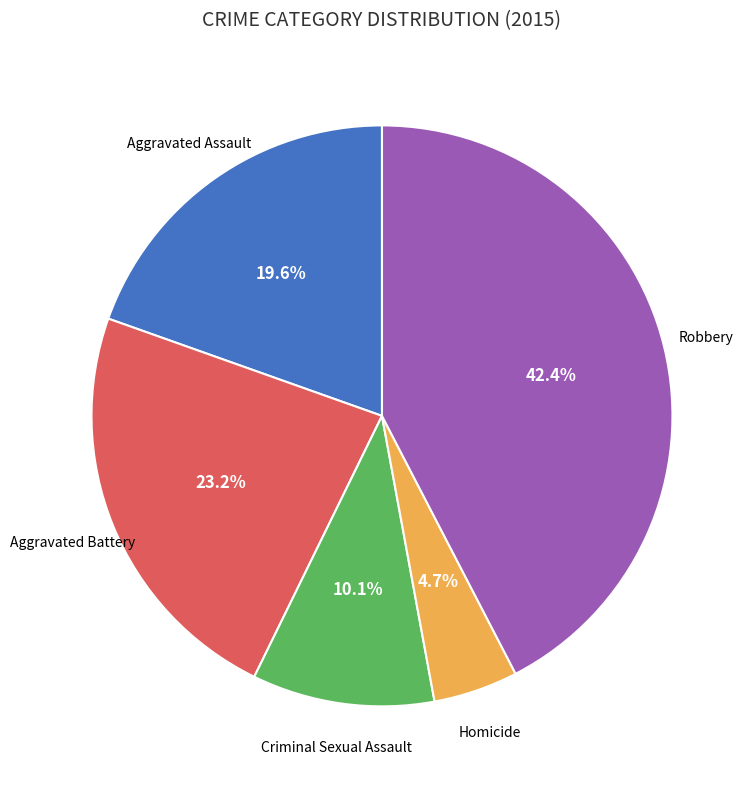

Does any single category account for the majority?

No